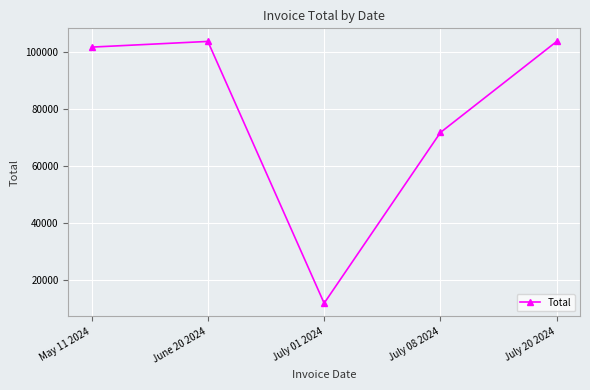

The value at July 20 2024 is 103800. True or false?

True